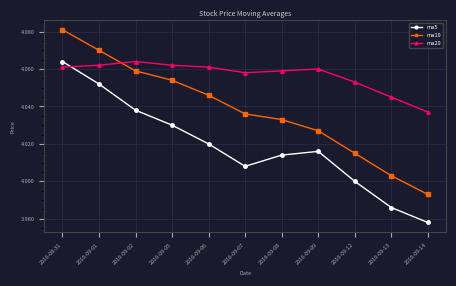

At which label does ma5 first exceed 4?

2016-08-31